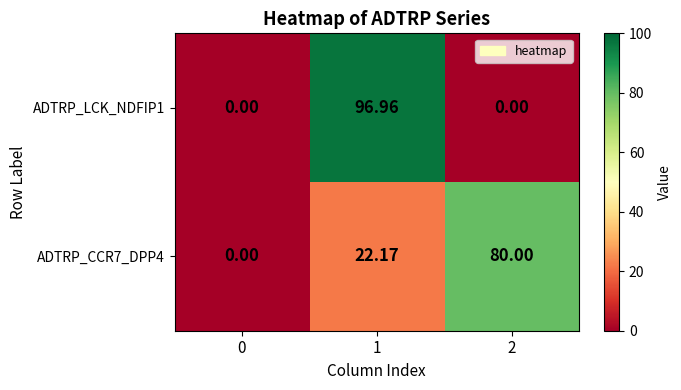

Is the value of ADTRP_CCR7_DPP4 at 1 greater than the value of ADTRP_LCK_NDFIP1 at 2?

Yes